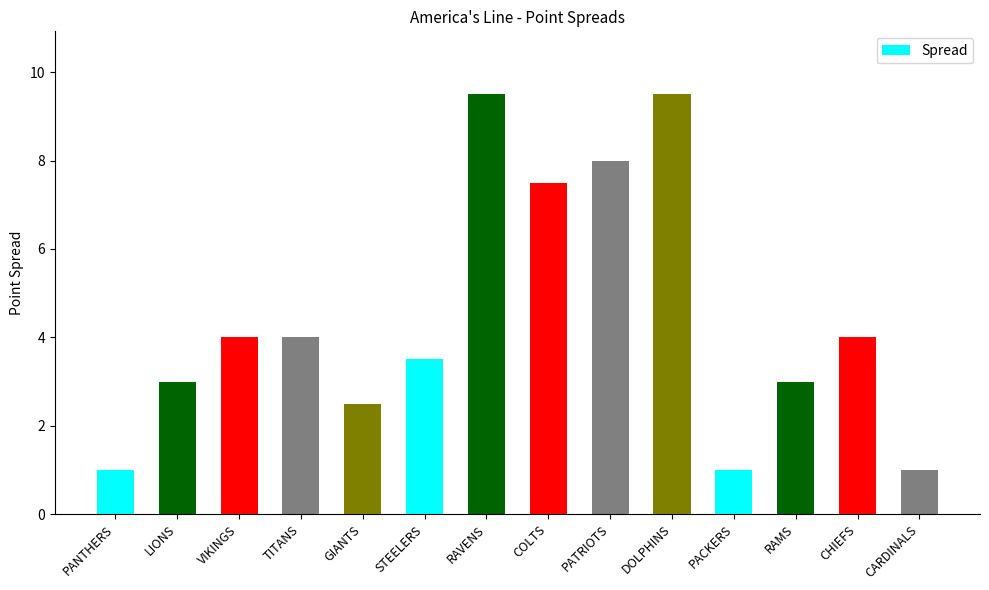

The chart shows a value of 5.7 at STEELERS. True or false?

False